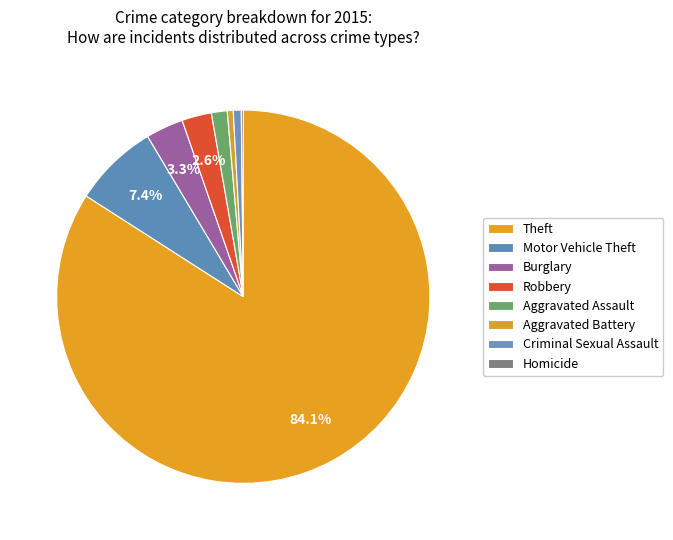

How much of the chart is everything except Homicide?

99.8%